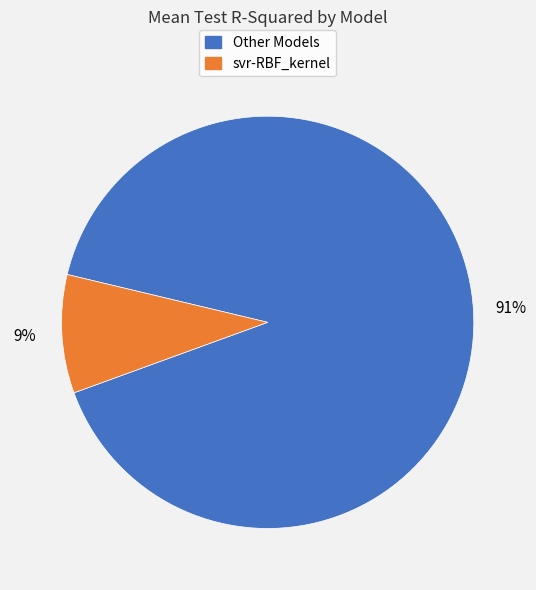

Is there a majority slice in this chart?

Yes